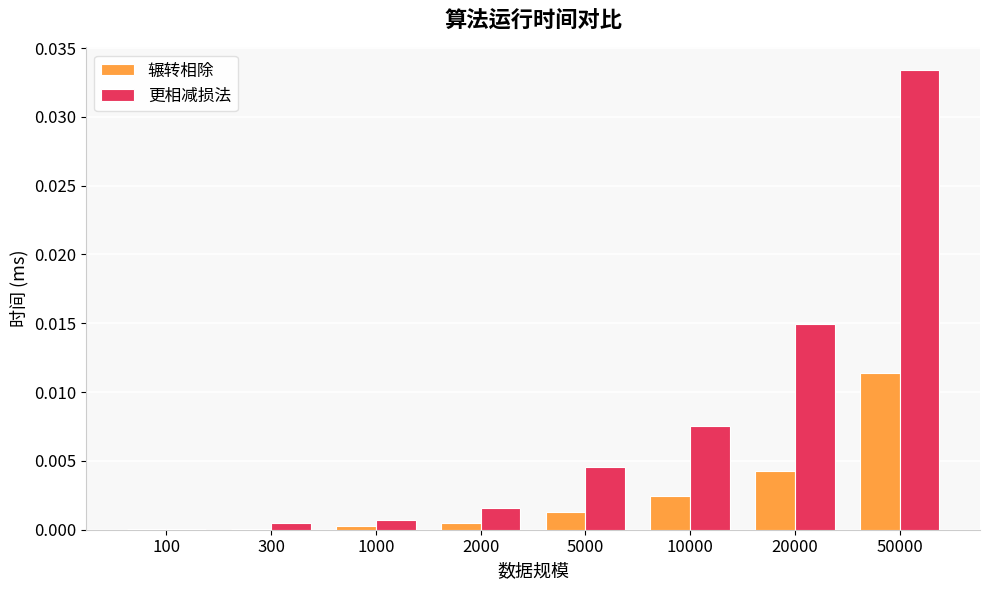

Which series has the largest total across all categories?

更相减损法